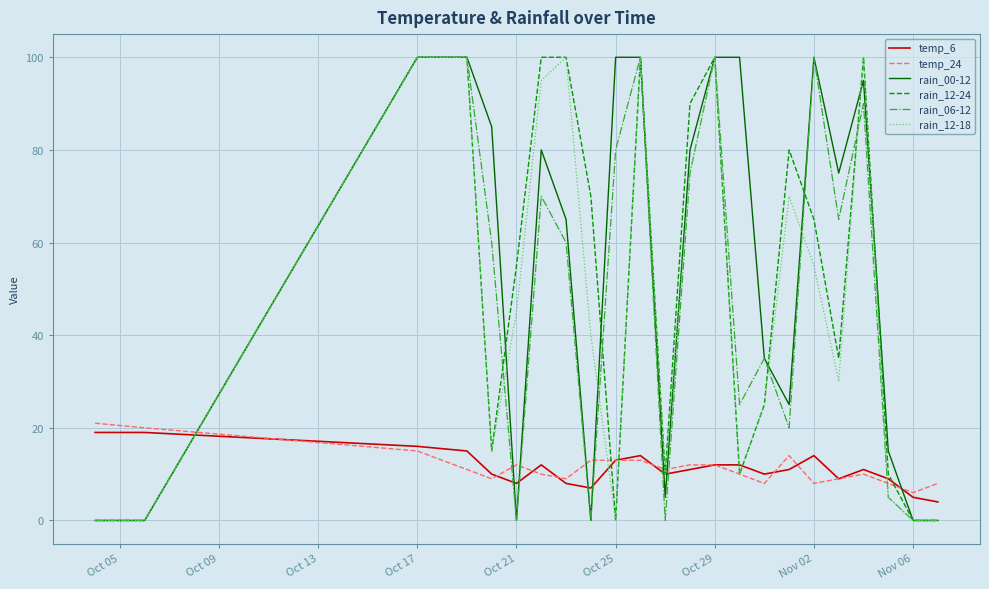

Which series ends up on top after the final intersection of temp_24 and rain_06-12?

temp_24